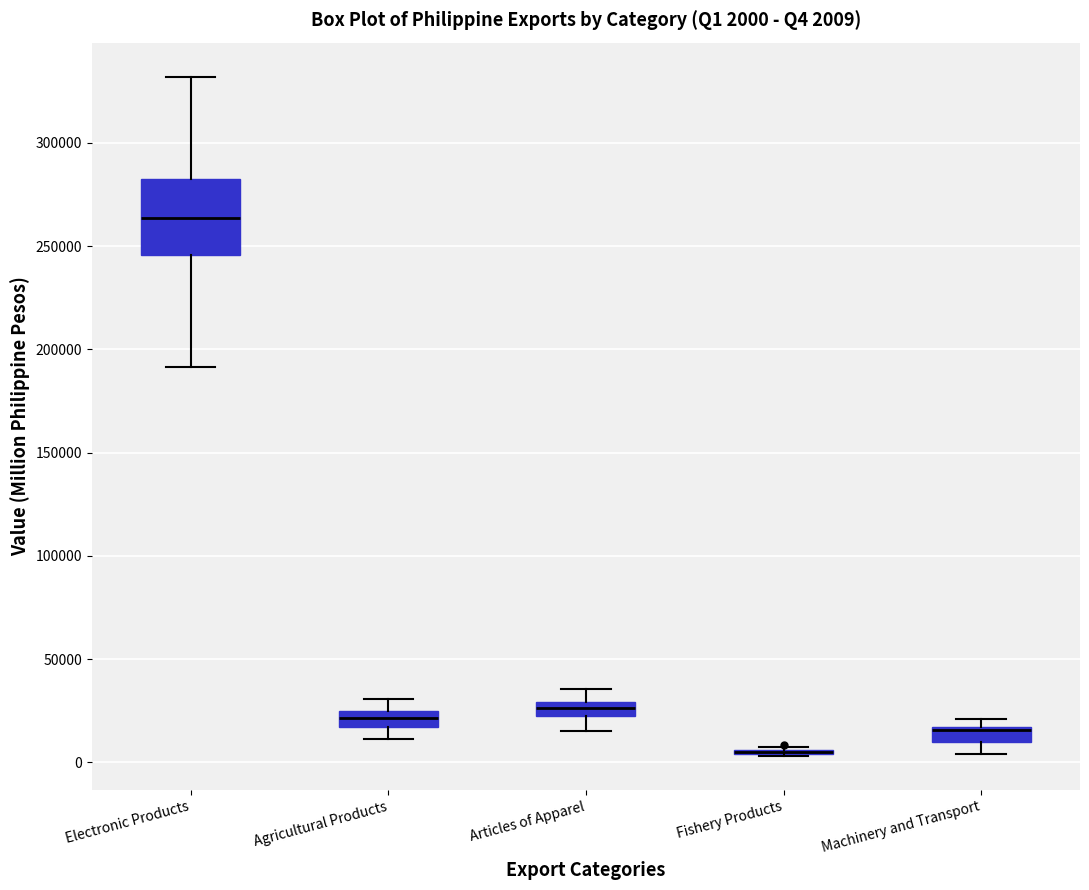

Comparing the boxes themselves (not the whiskers), which one is the tallest?

Electronic Products